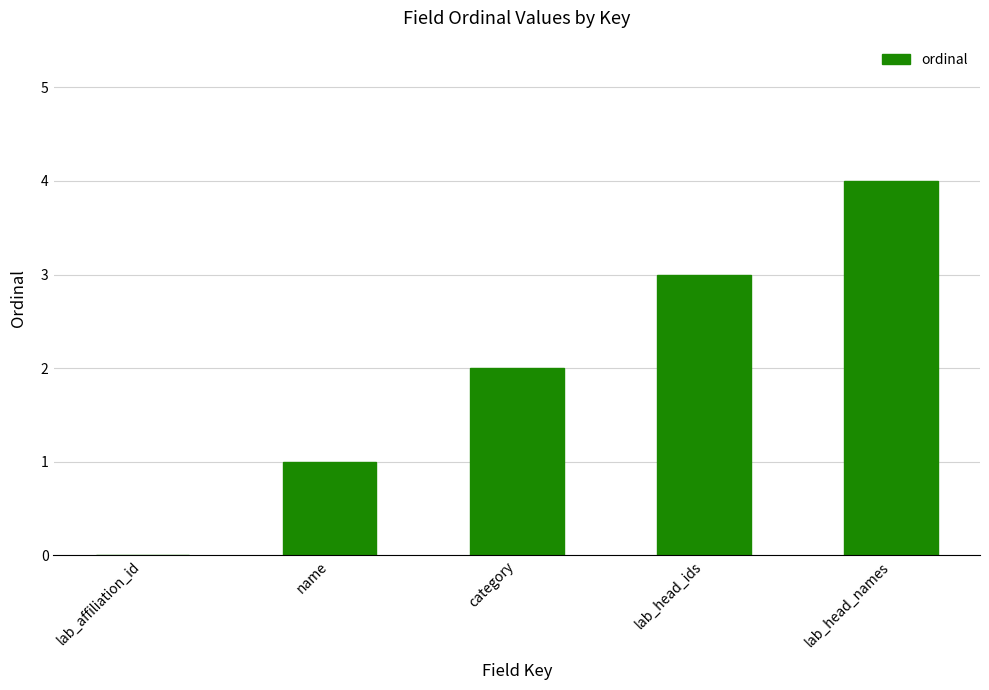

How many series are shown in this chart?

1